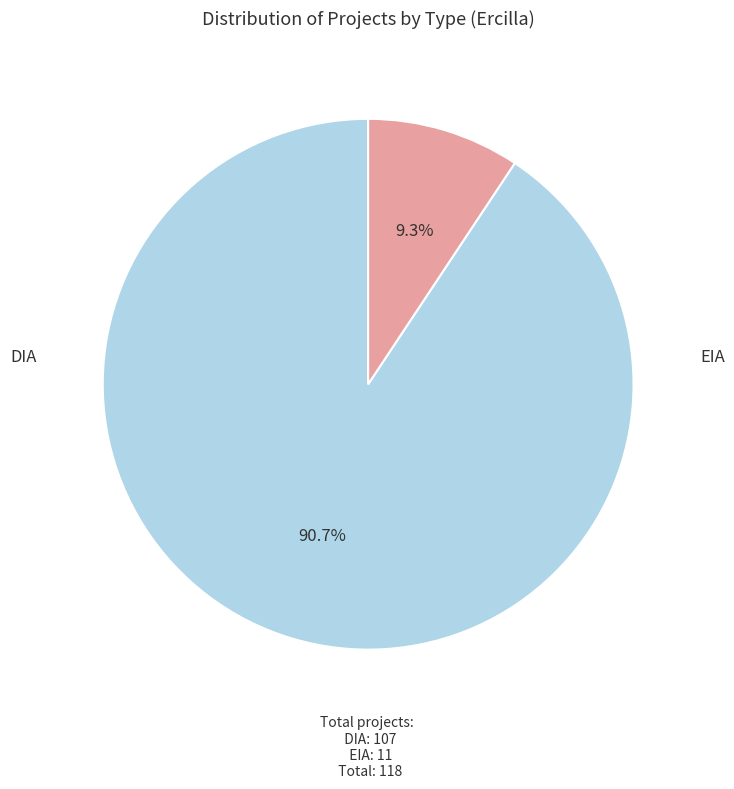

Is there a majority slice in this chart?

Yes